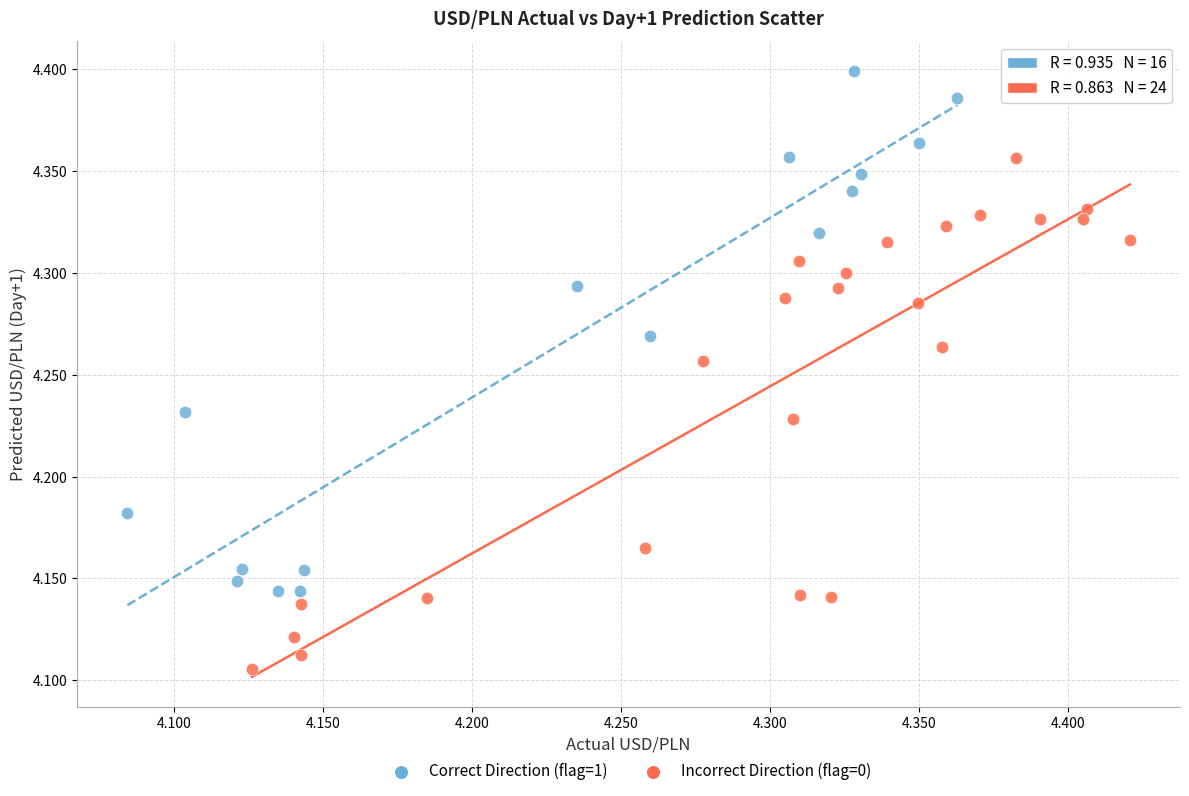

Which series reaches the maximum Y coordinate?

Correct Direction (flag=1)